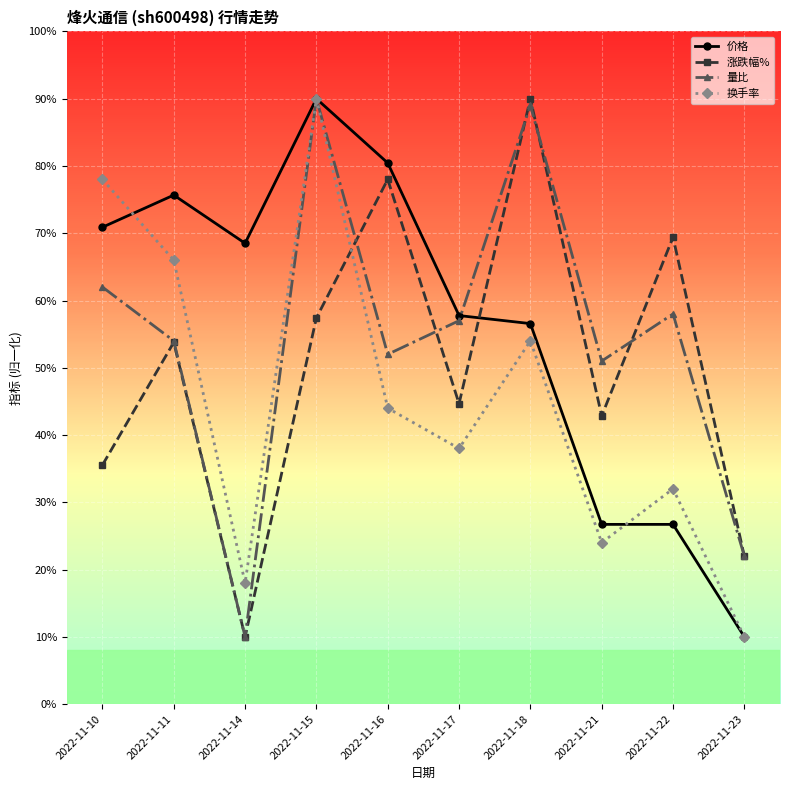

What are all the series names shown in the legend?

价格, 涨跌幅%, 量比, 换手率